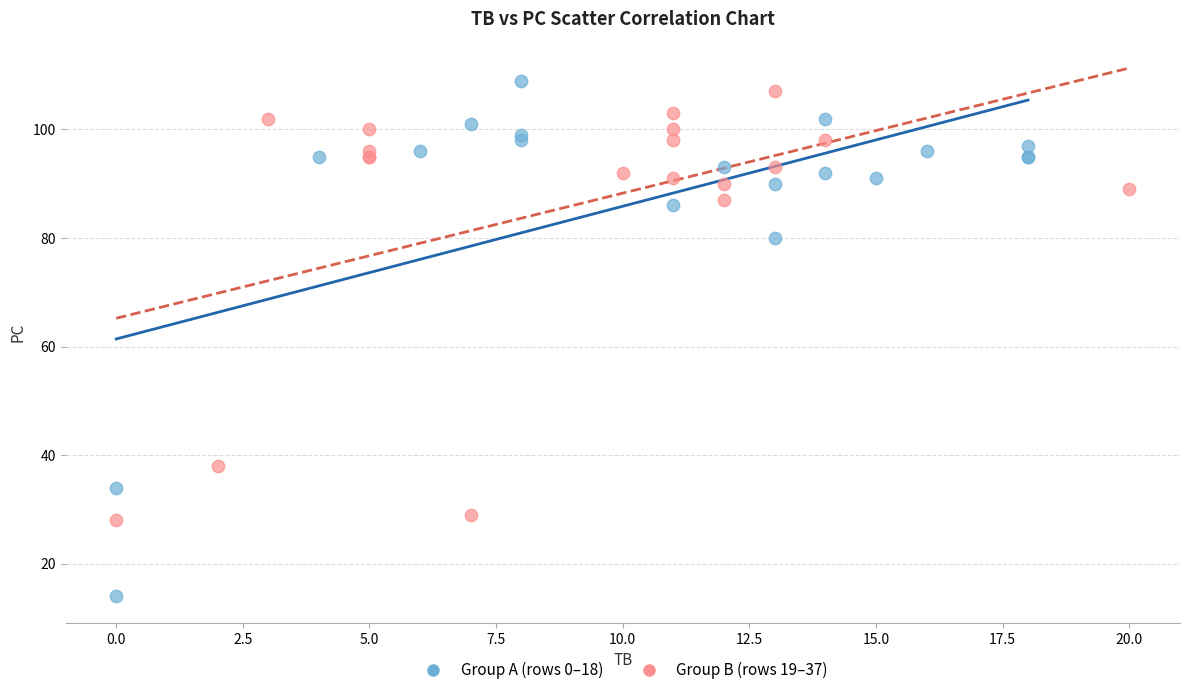

Which series contains the lowest Y value?

Group A (rows 0–18)